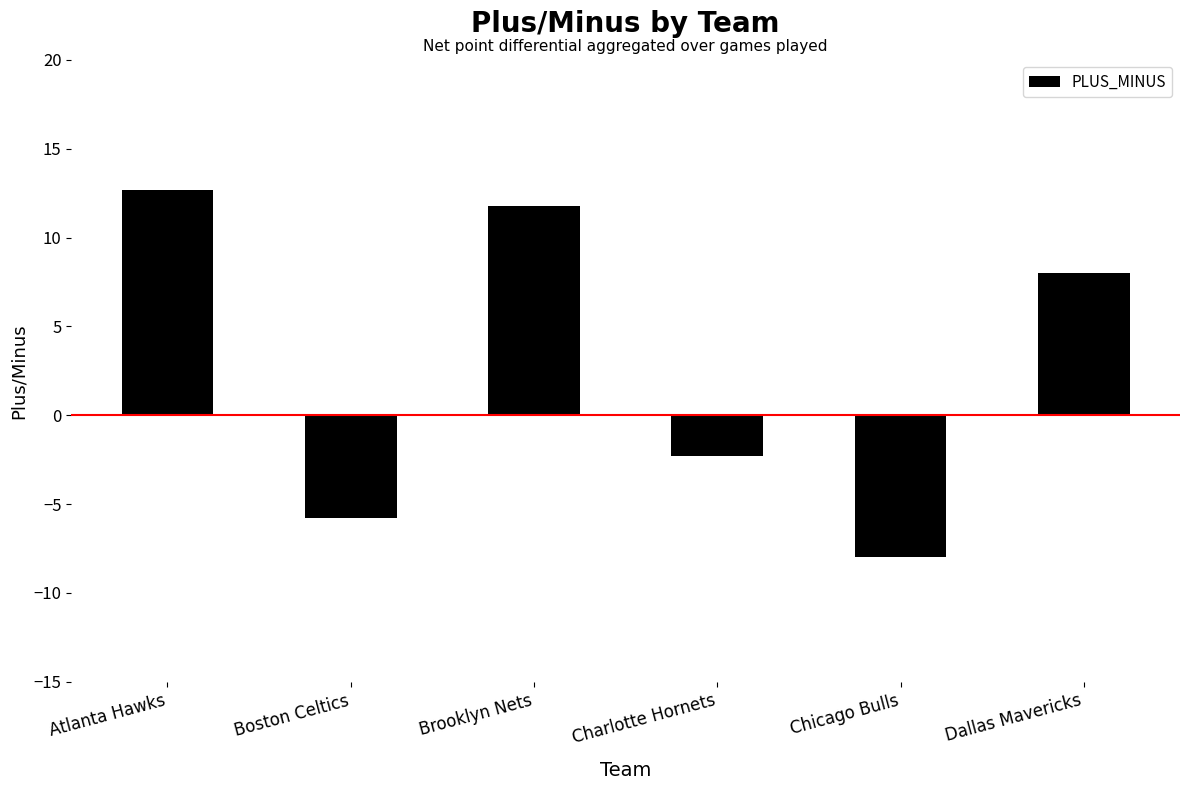

How many values are below zero?

3